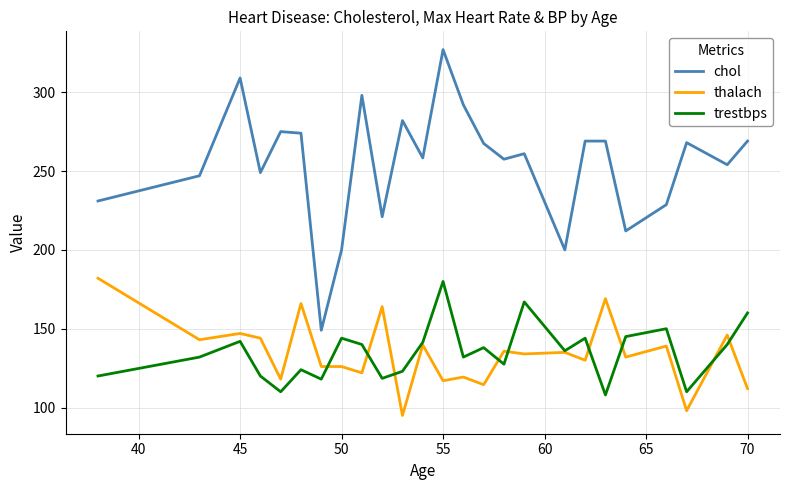

Which series has the widest spread of values?

chol